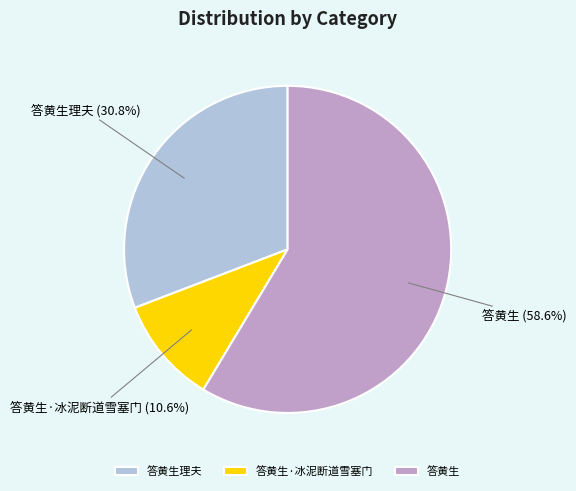

To the nearest percent, what percentage of the pie is 答黄生理夫?

31%